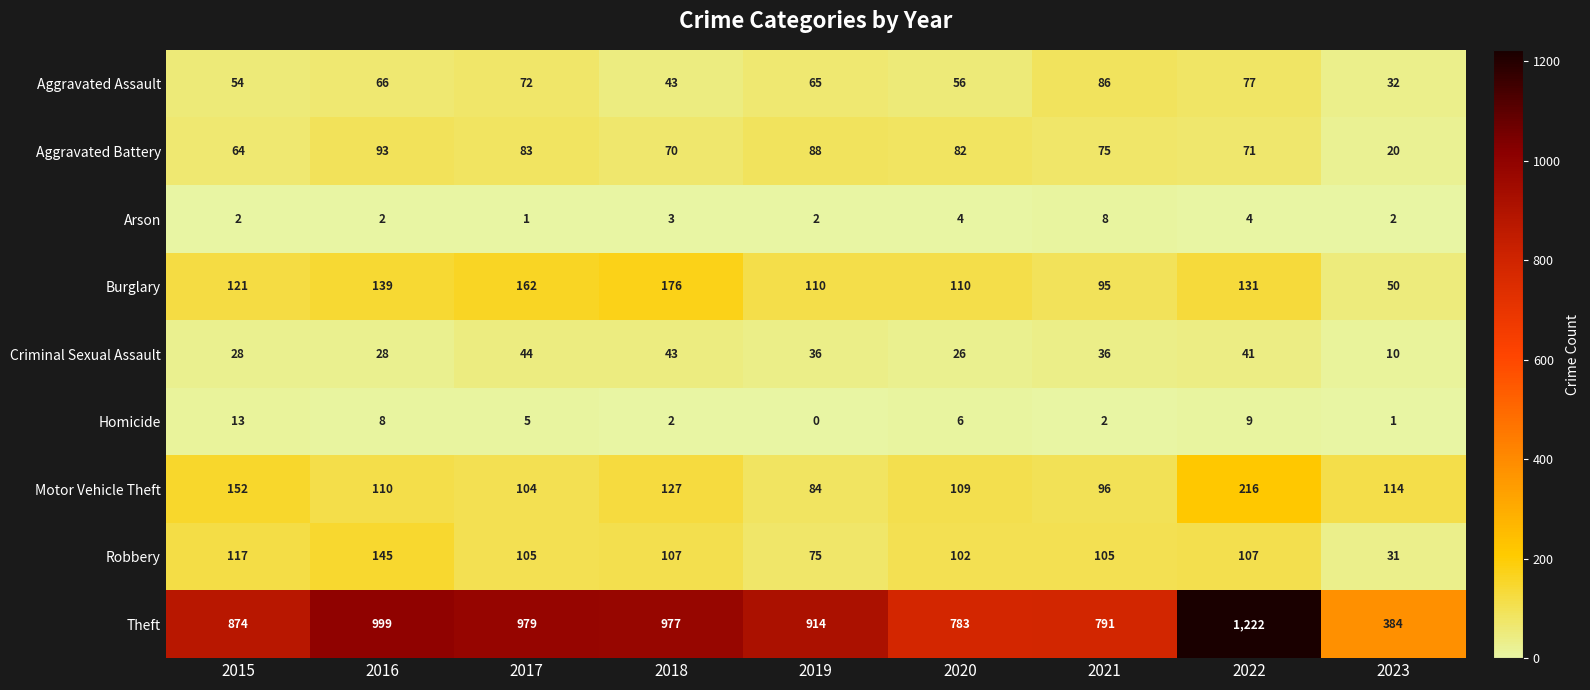

True or false: Aggravated Assault has a value of 43 at 2018.

True